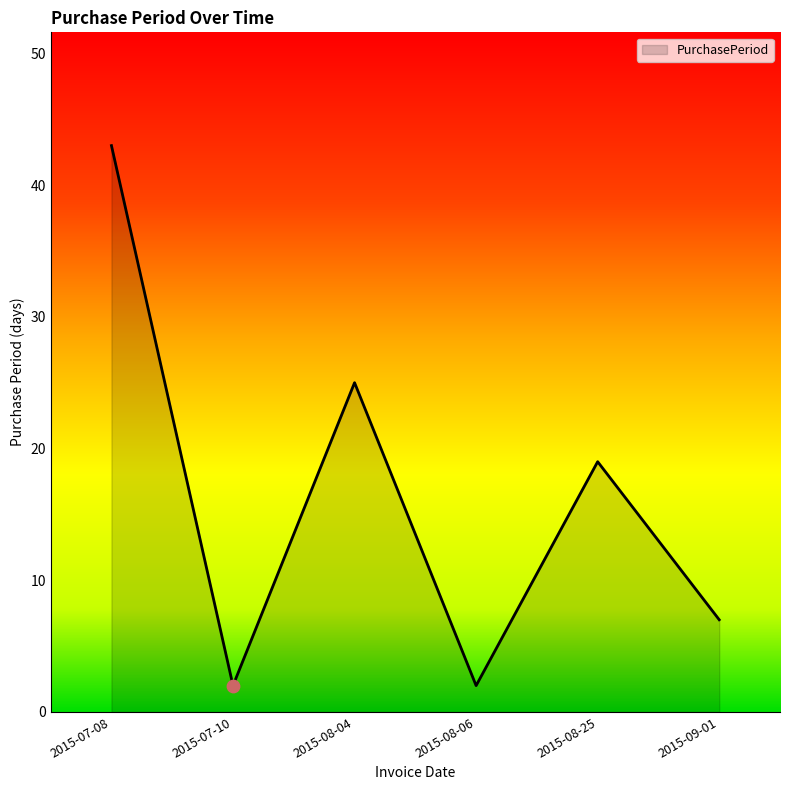

Approximately how many times larger is the value at 2015-07-08 compared to 2015-09-01?

6.1